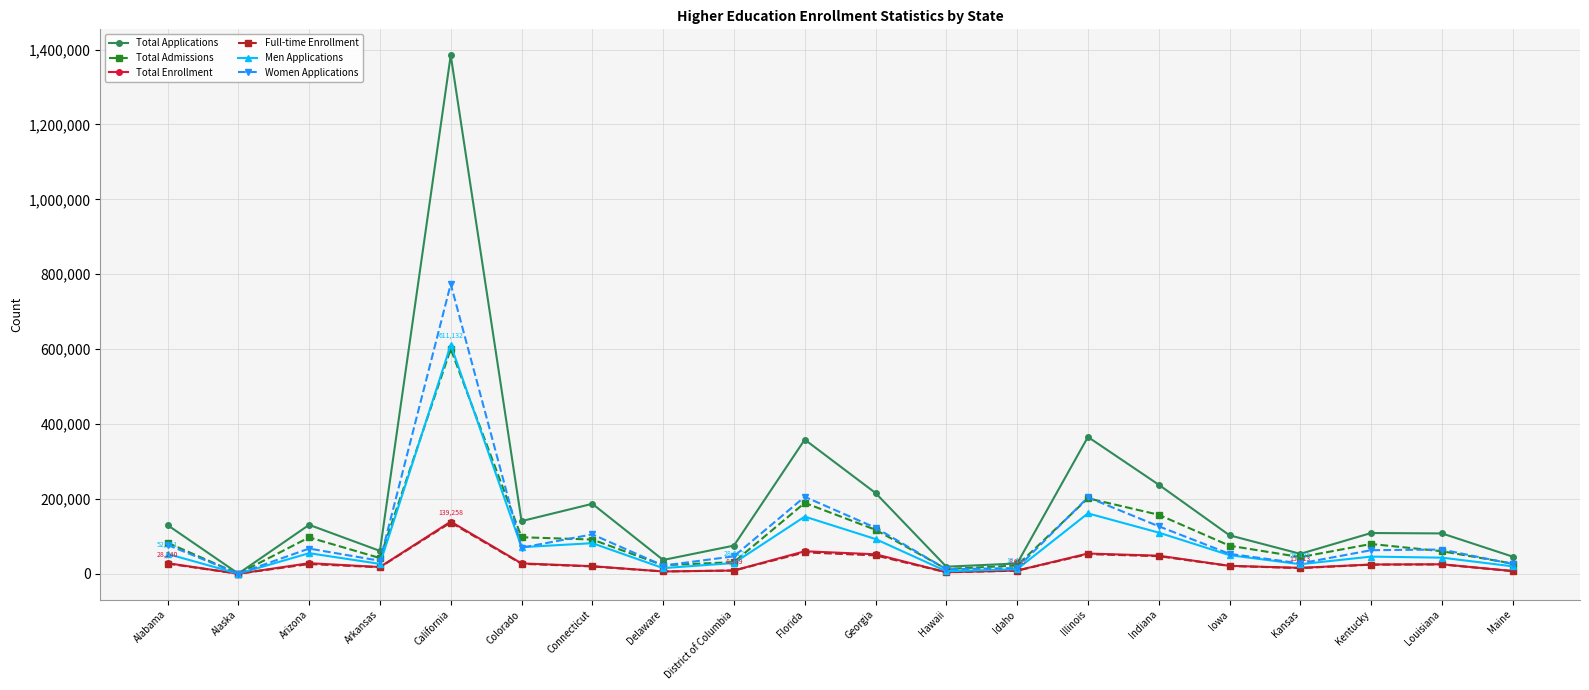

What is the label of the 12th point from the right?

District of Columbia